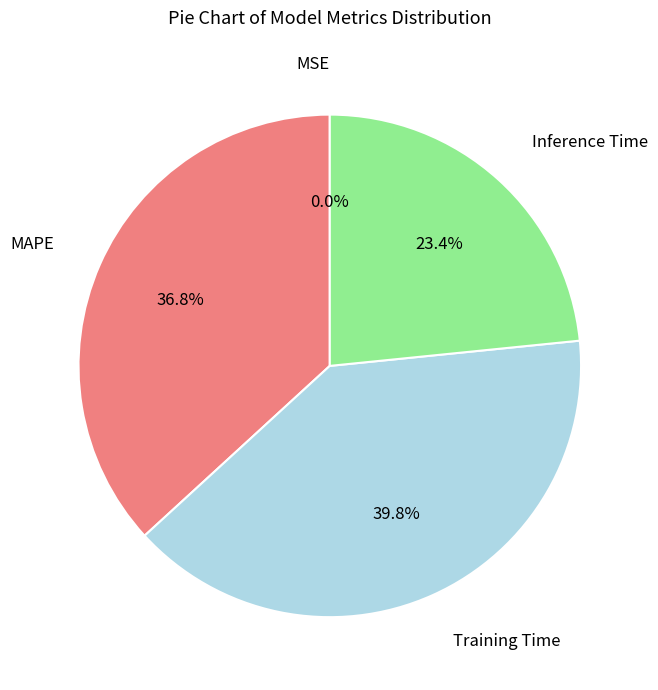

Is there any slice that represents more than half of the pie?

No